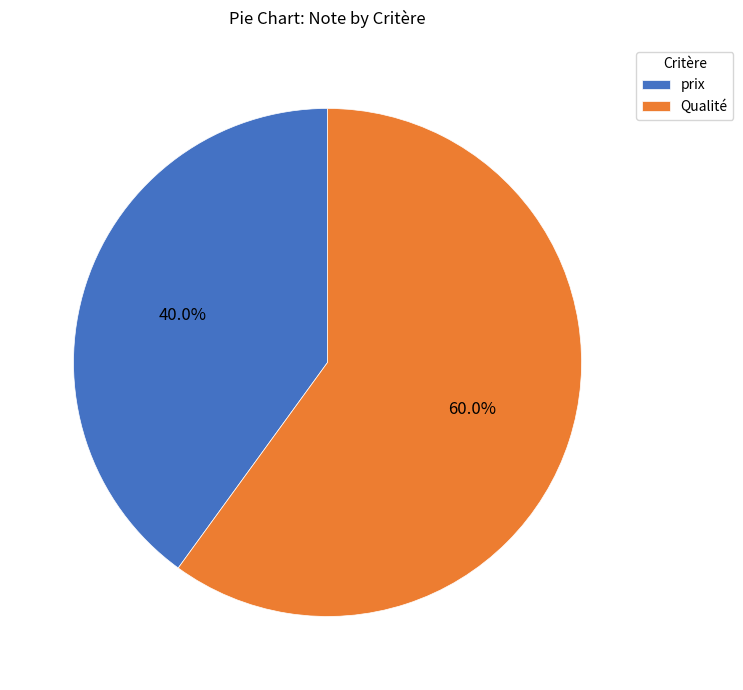

To the nearest percent, what percentage of the pie is prix?

40%